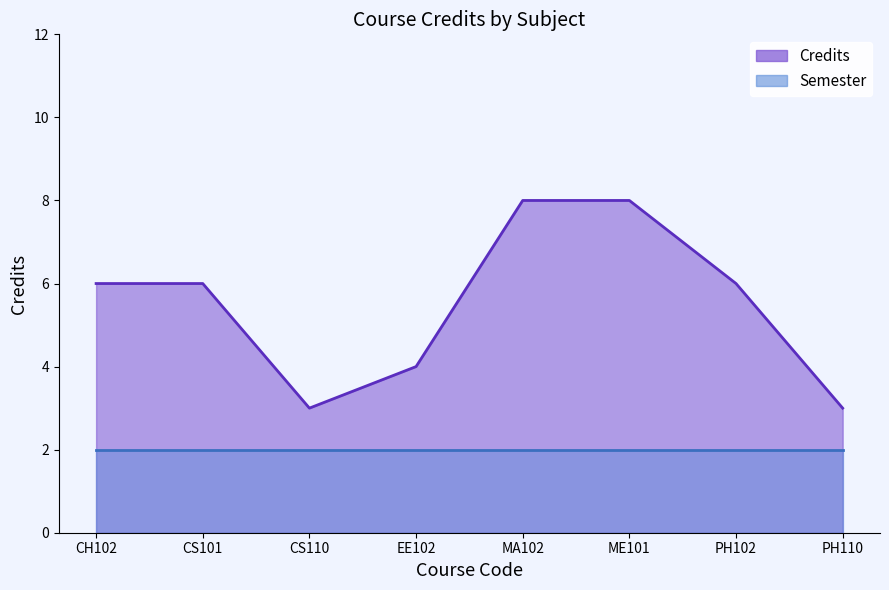

What is the difference between the maximum and minimum values?

5